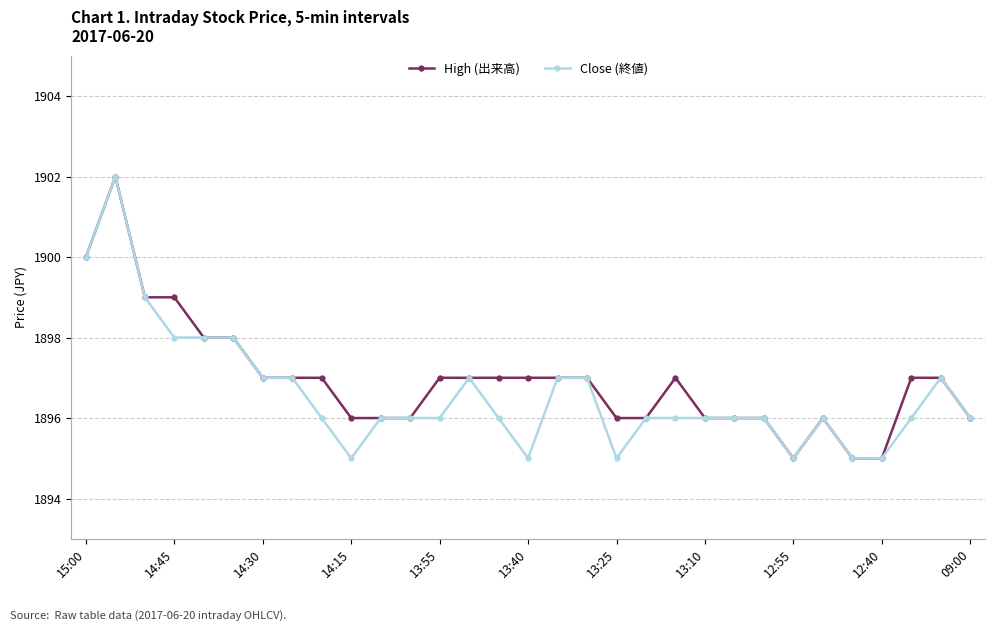

What is the value of the Close (終値) point at the 29th from the left?

1896